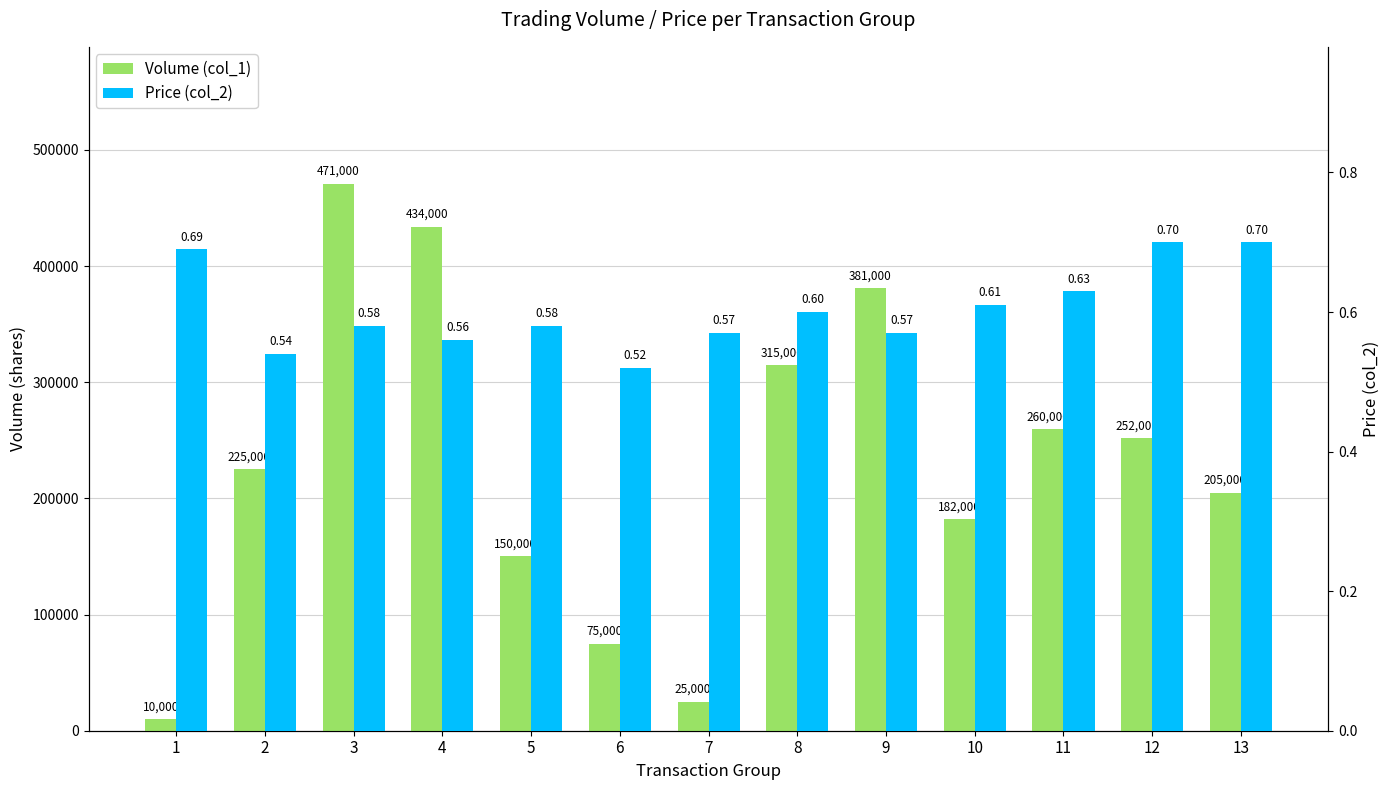

Are the bars horizontal?

No